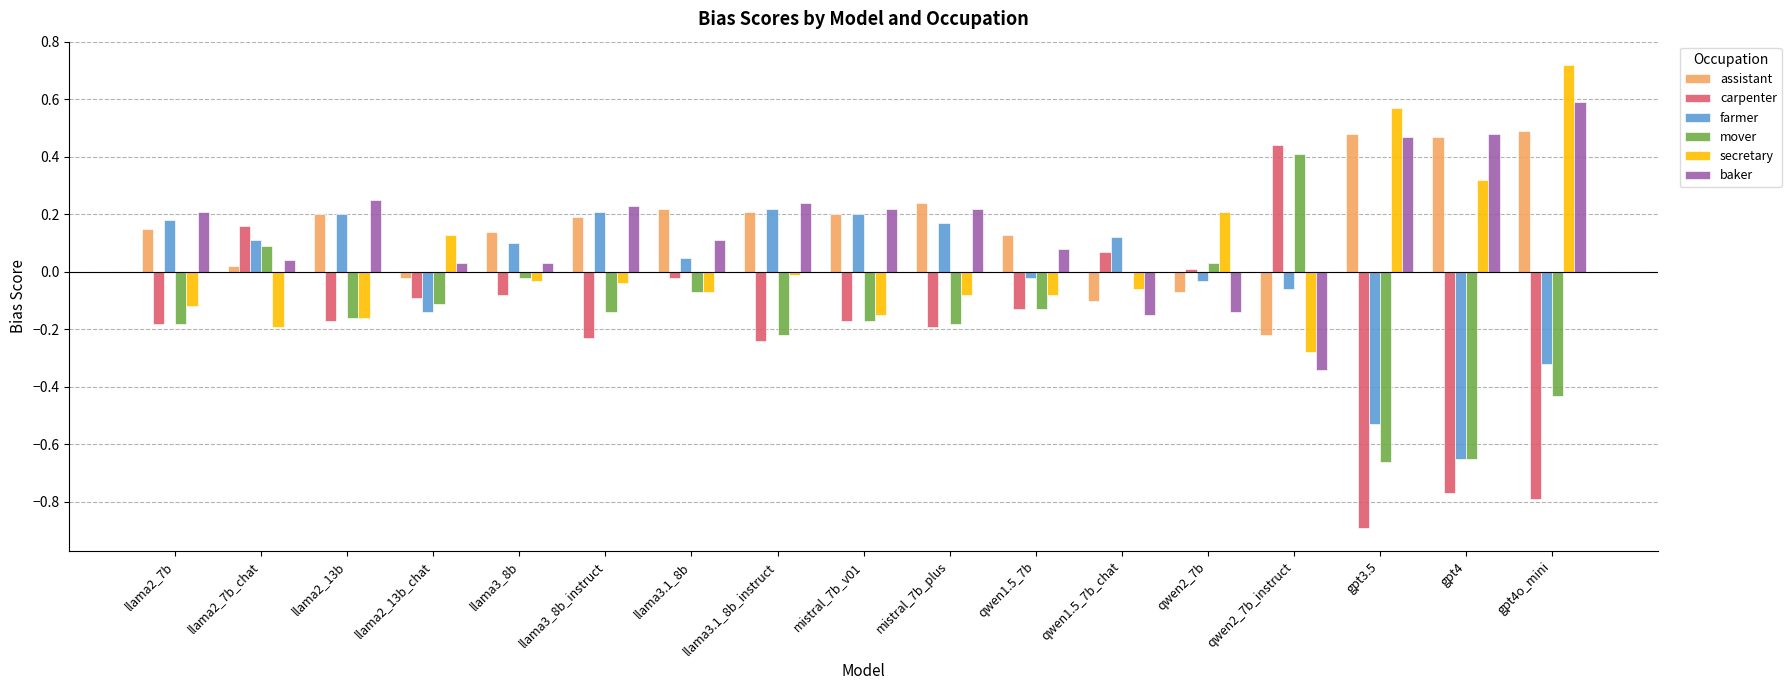

Which series changed the most between llama2_13b_chat and gpt4o_mini?

carpenter